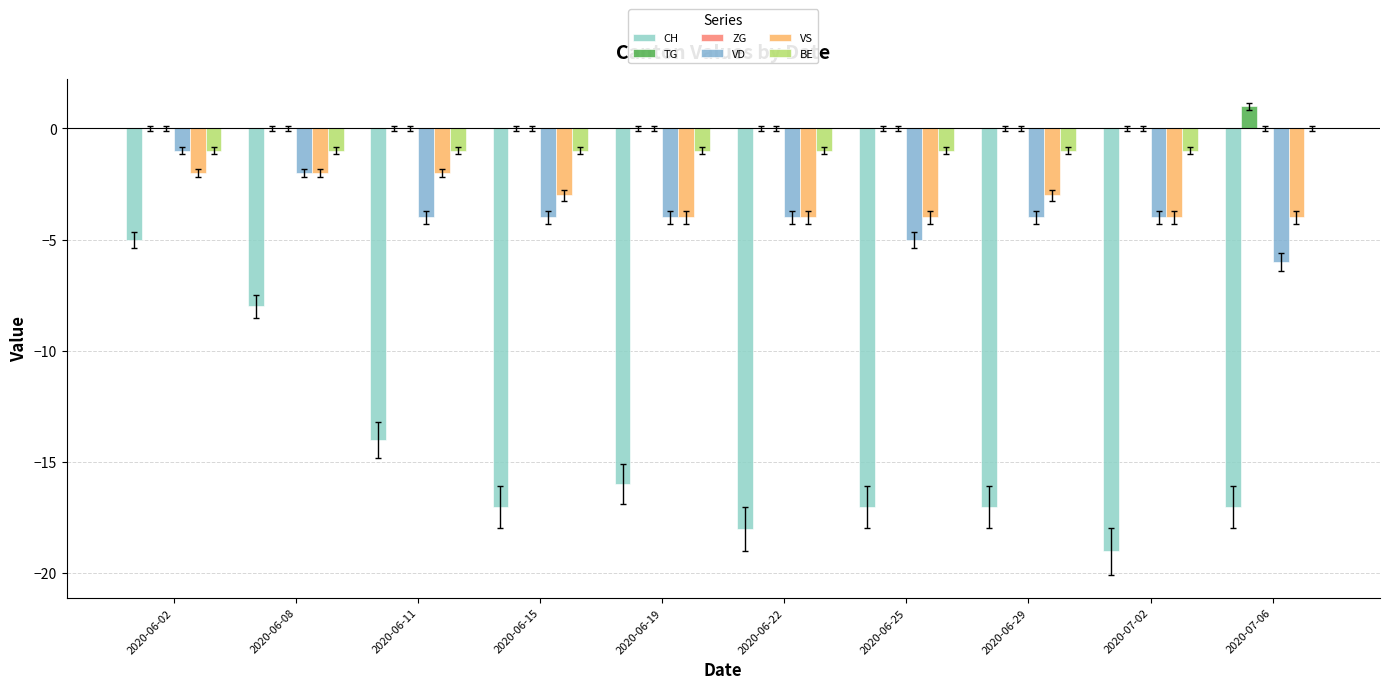

Which series changed the most between 2020-06-08 and 2020-06-22?

CH